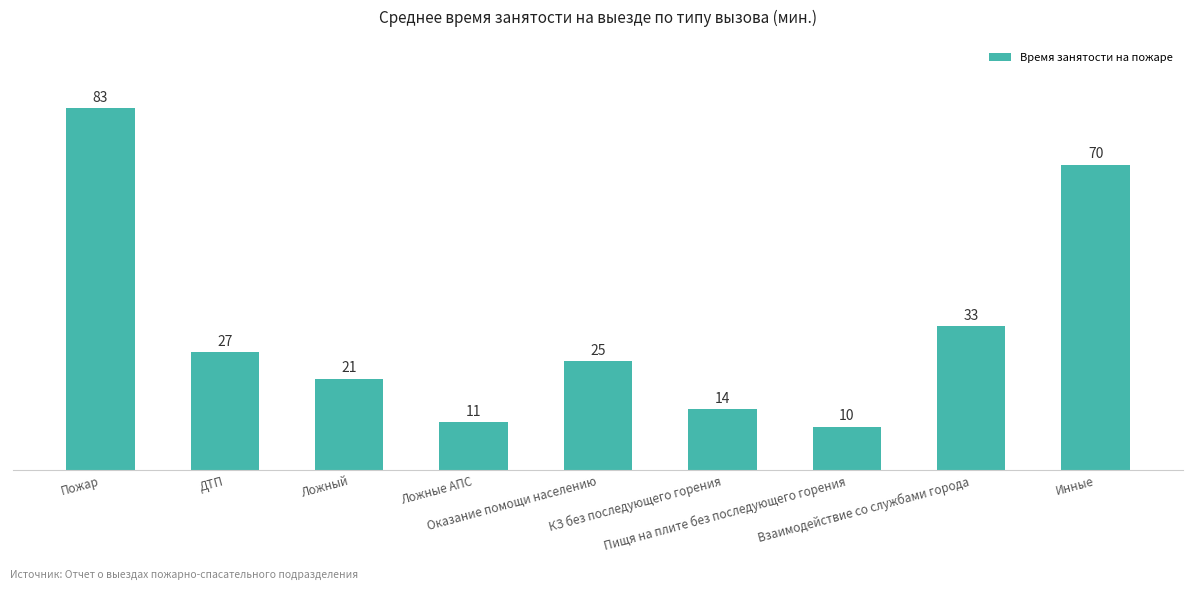

Count the number of data series in this chart.

1